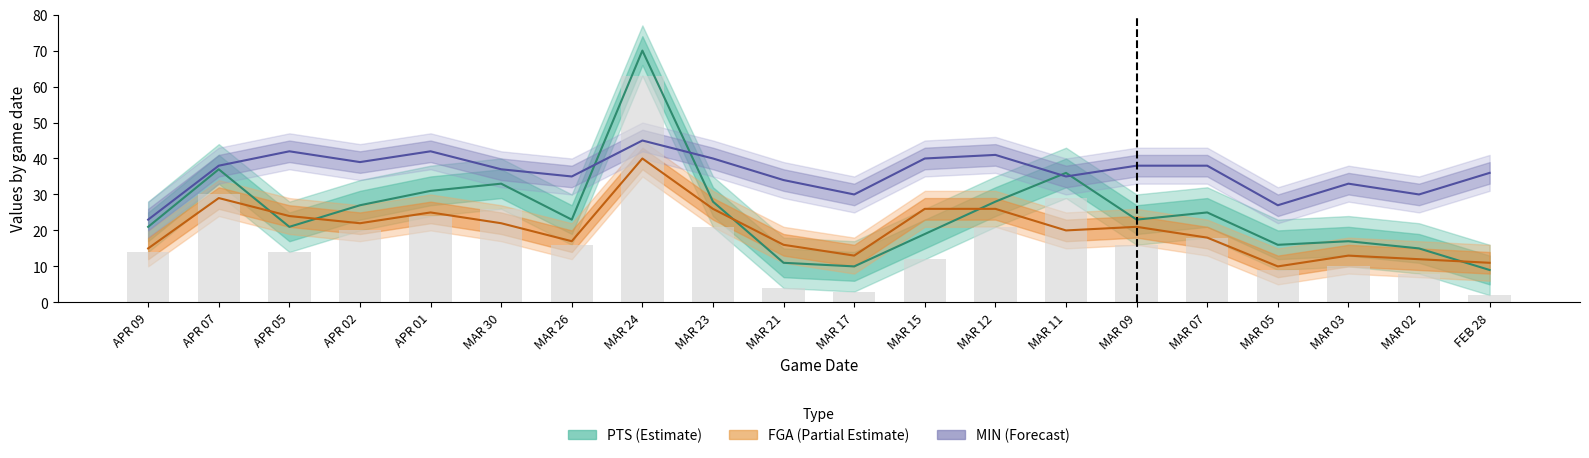

What is the greatest value displayed?

70